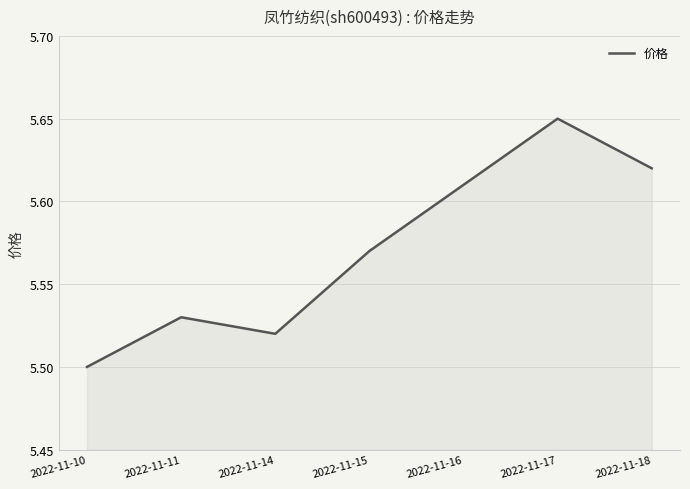

True or false: there are more than 1 points higher than both neighbors.

True